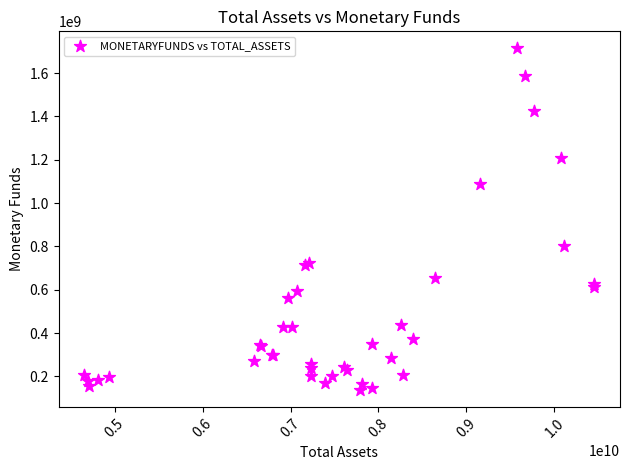

What Y value in the scatter plot is closest to 925570634?

801665341.1